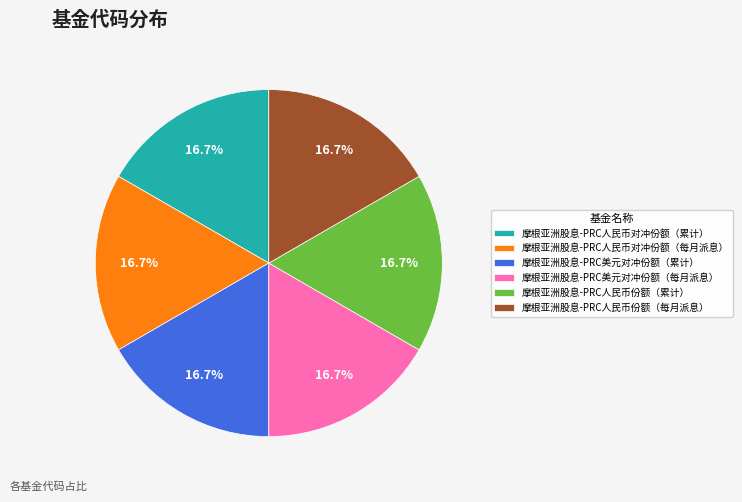

Count the number of slices in the pie.

6